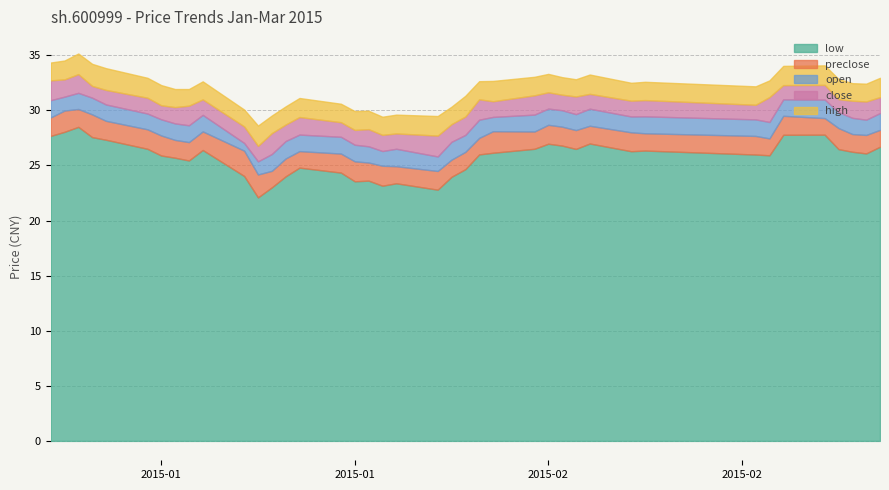

Where does the close series first go above 26?

2015-01-05